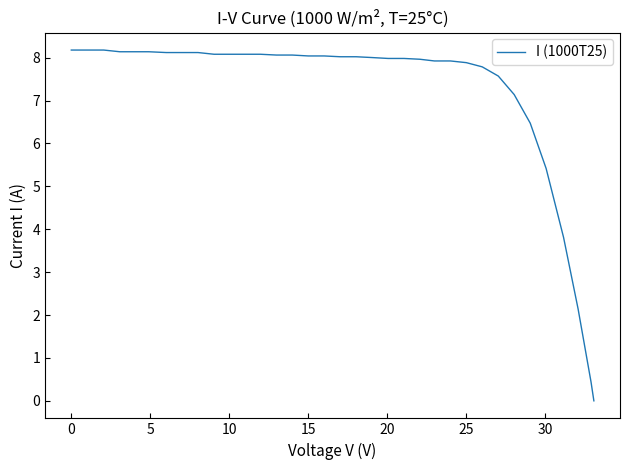

What is the difference between the maximum and minimum values?

8.2